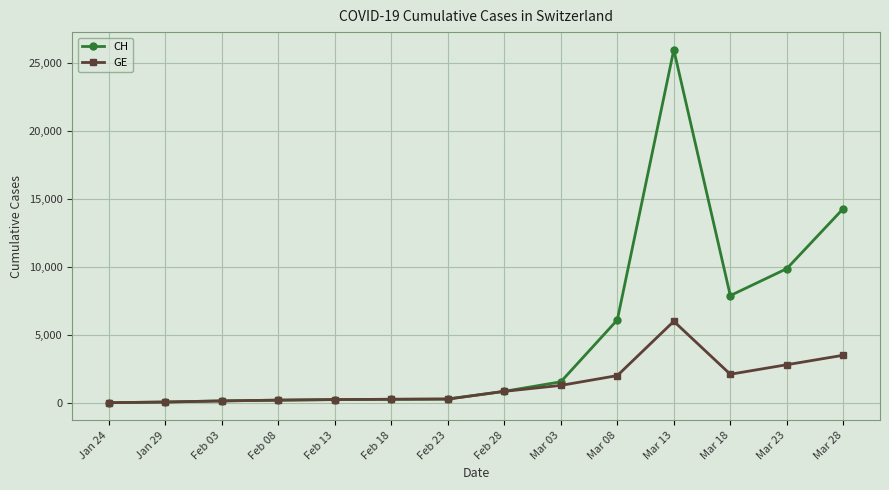

How many data points in GE are less than 840?

7